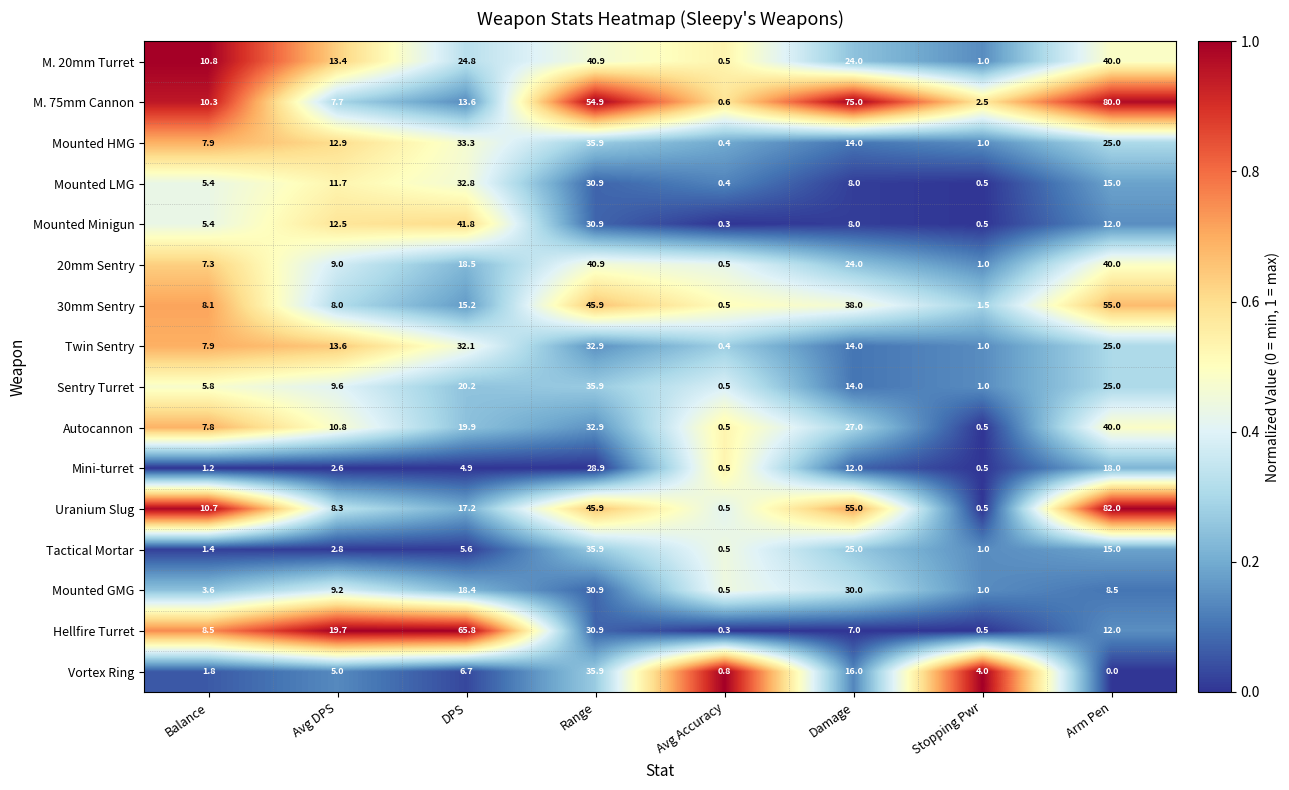

Between Balance and Stopping Pwr, which series saw the biggest shift?

Uranium Slug